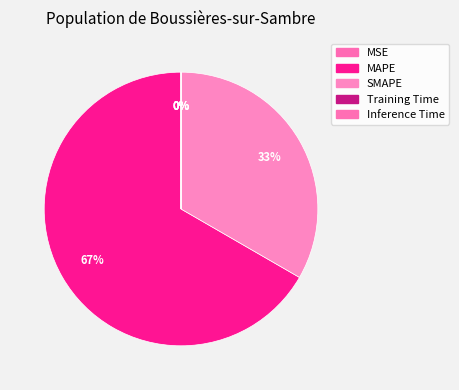

Does MAPE represent more than half of the total?

Yes